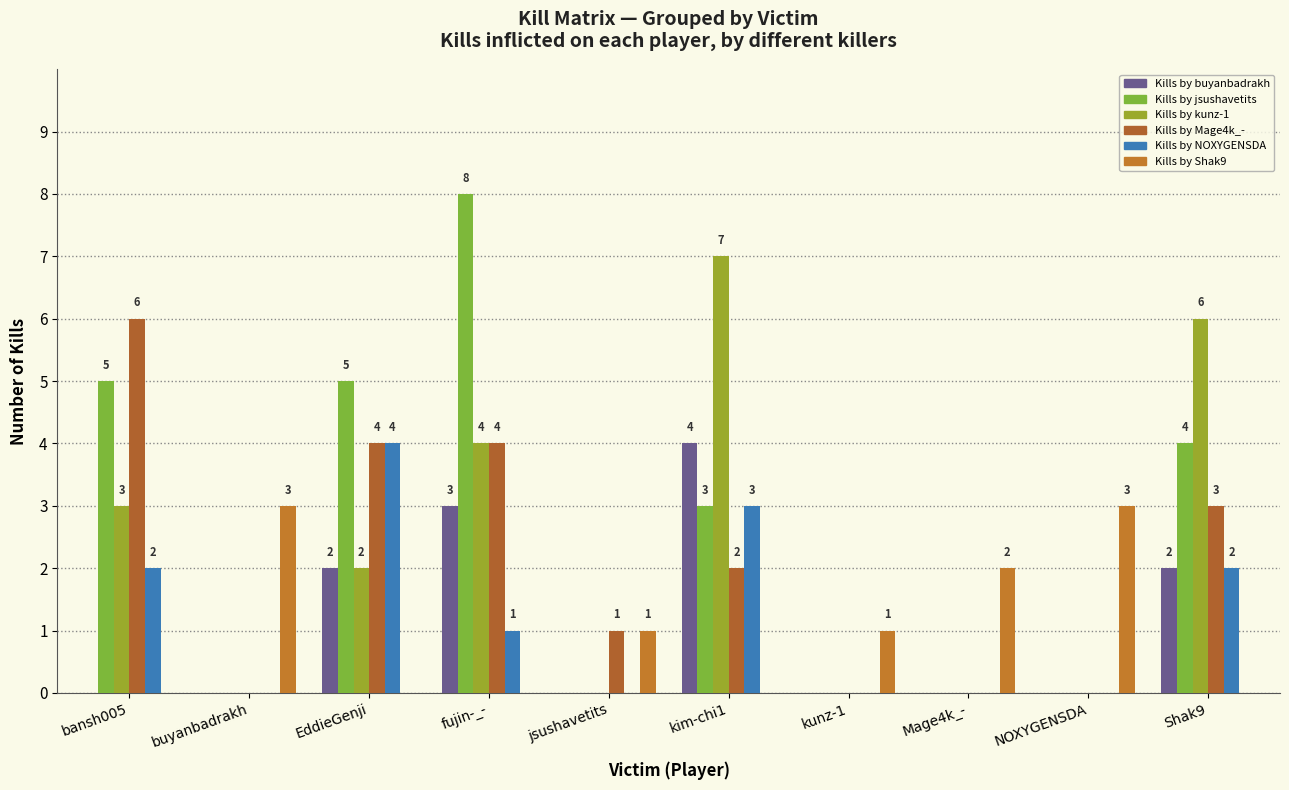

What is the sum of all Kills by Mage4k_- values?

20